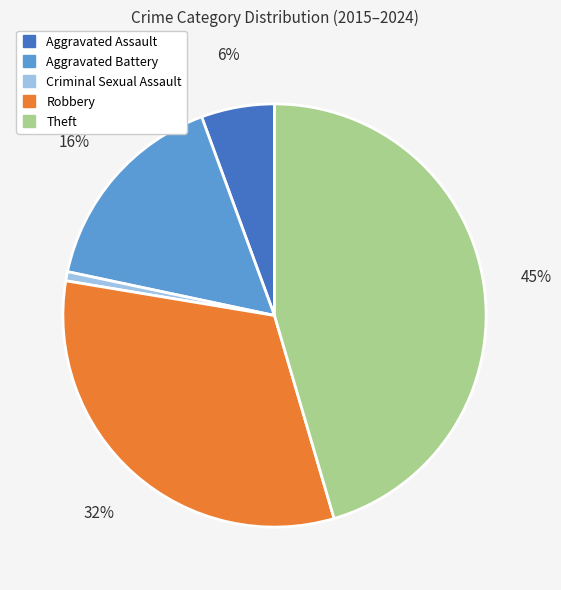

Is it true that Aggravated Assault is 22% of the pie?

False